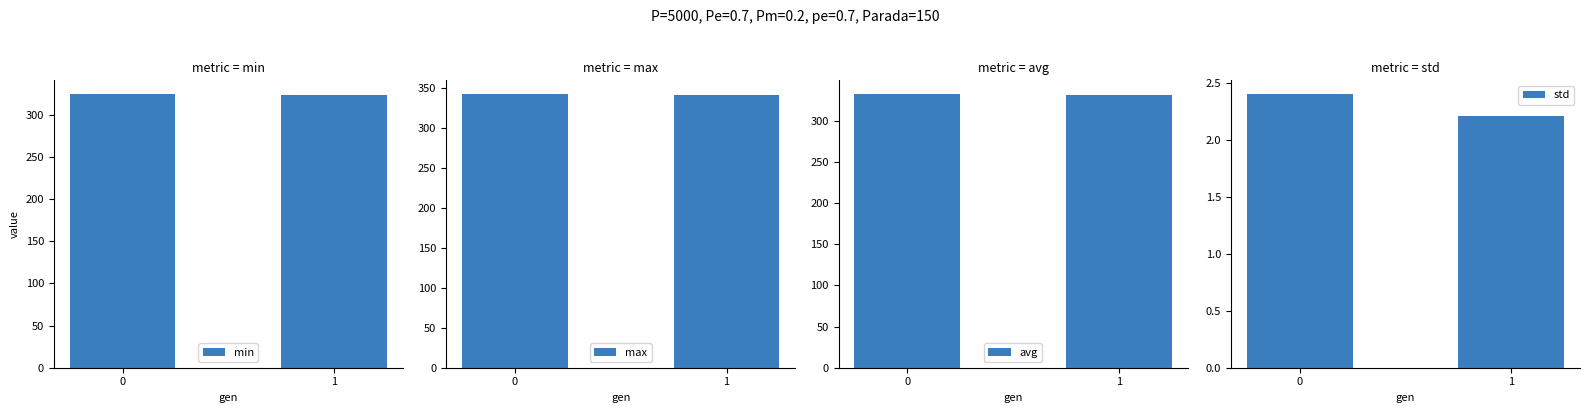

The std series shows 3.8 at 1. True or false?

False